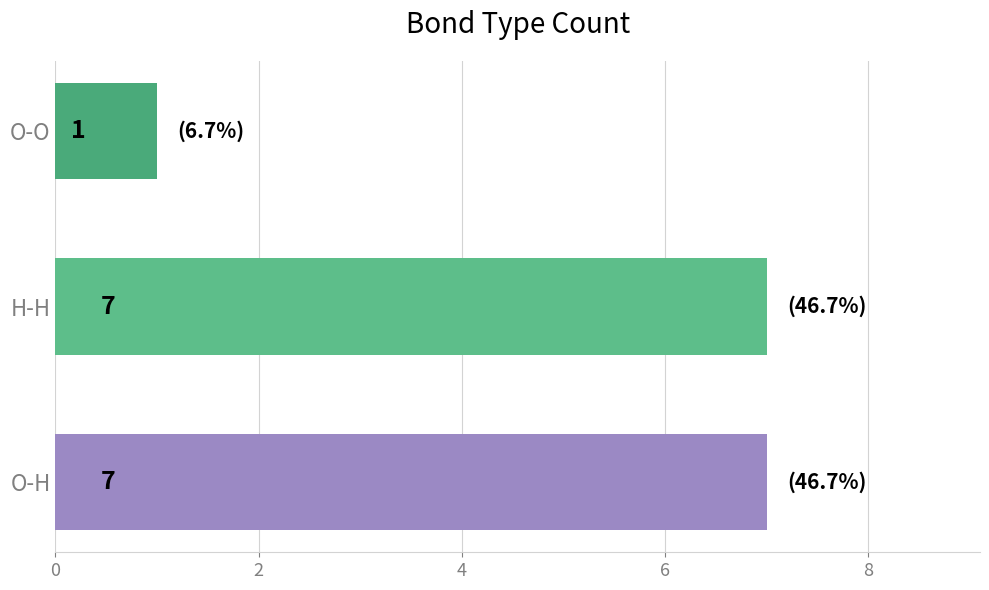

What is the greatest value displayed?

7